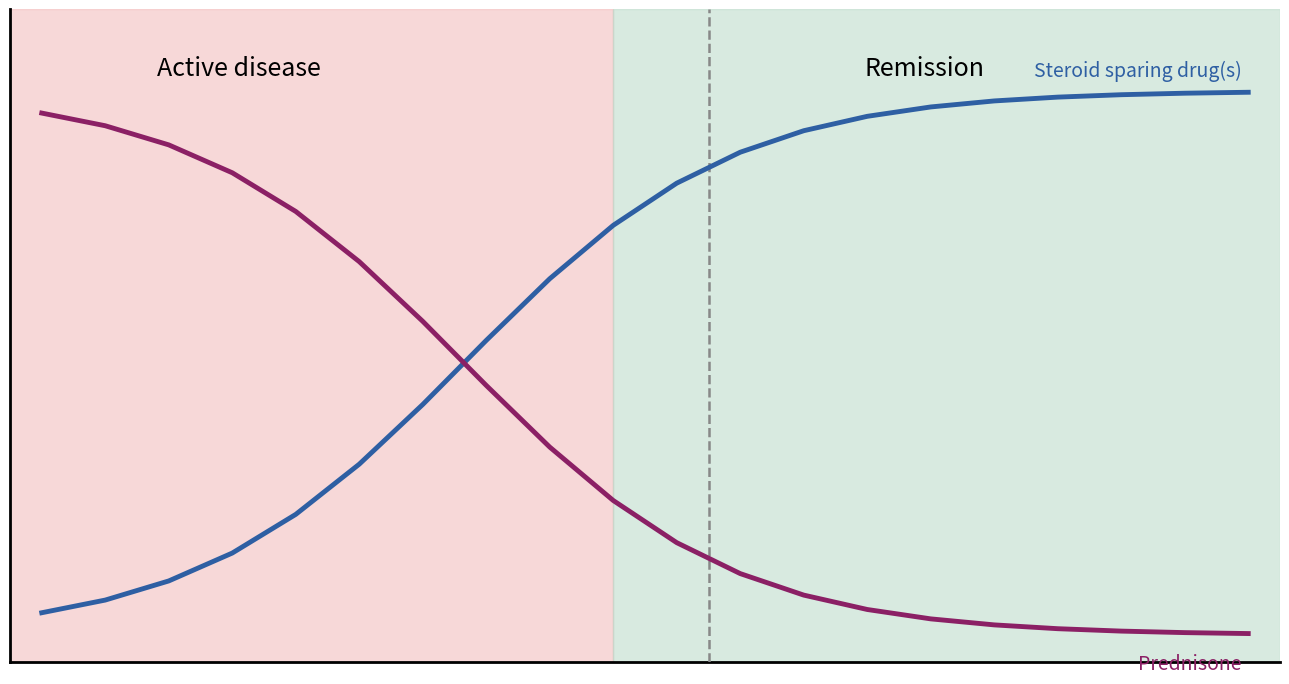

Does the chart display data point markers on the line(s)?

No